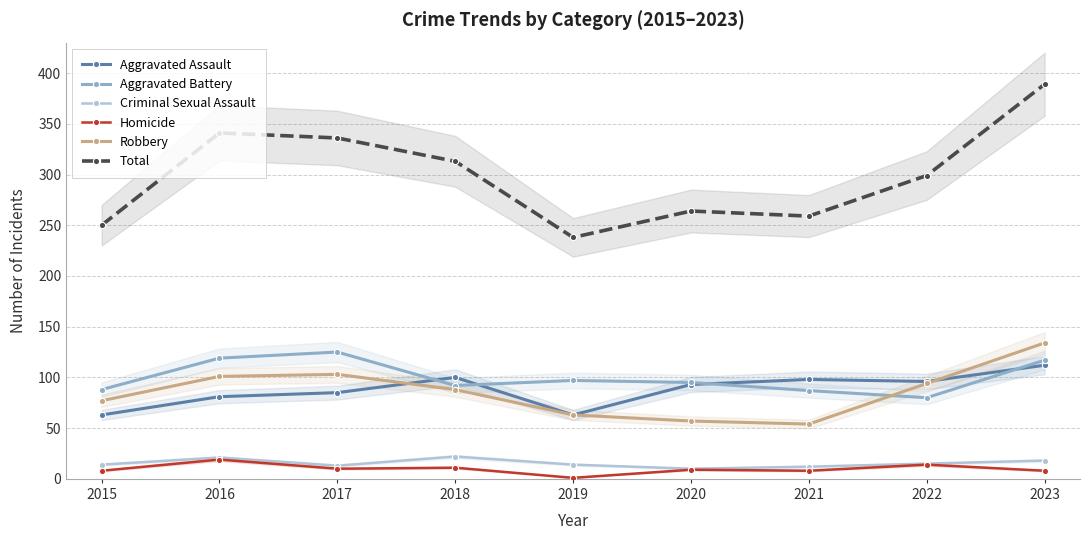

The value of Total at 2015 is 151. True or false?

False